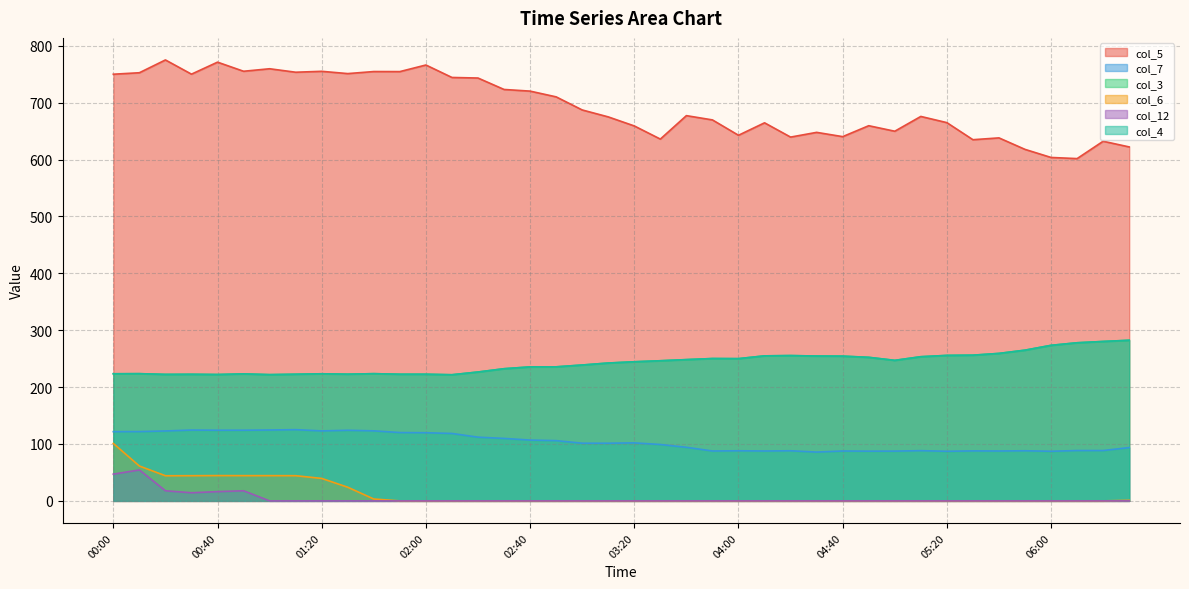

How many values in the col_12 series exceed 0?

6